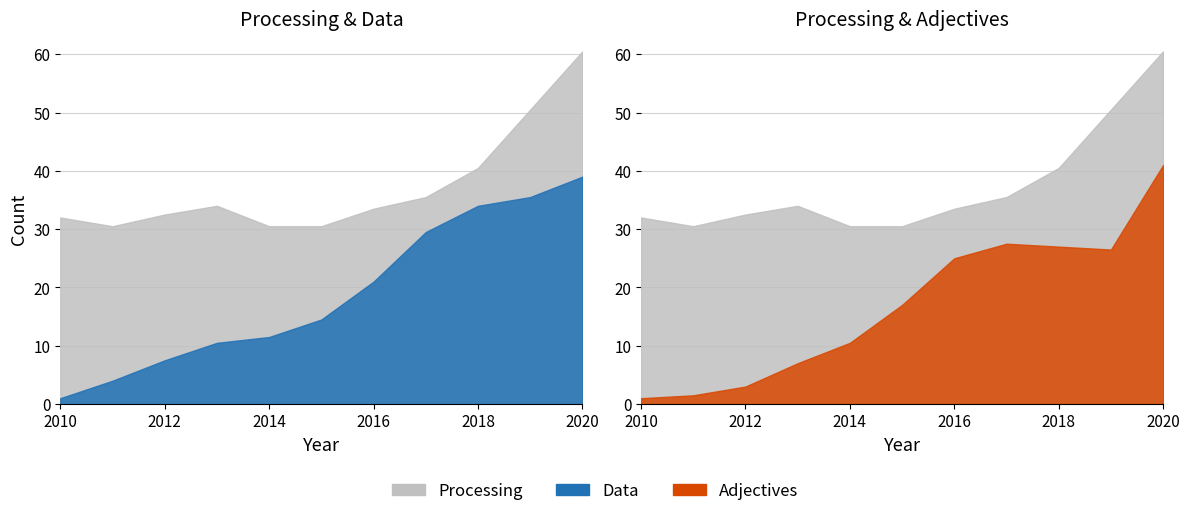

Which series has the widest spread of values?

Adjectives